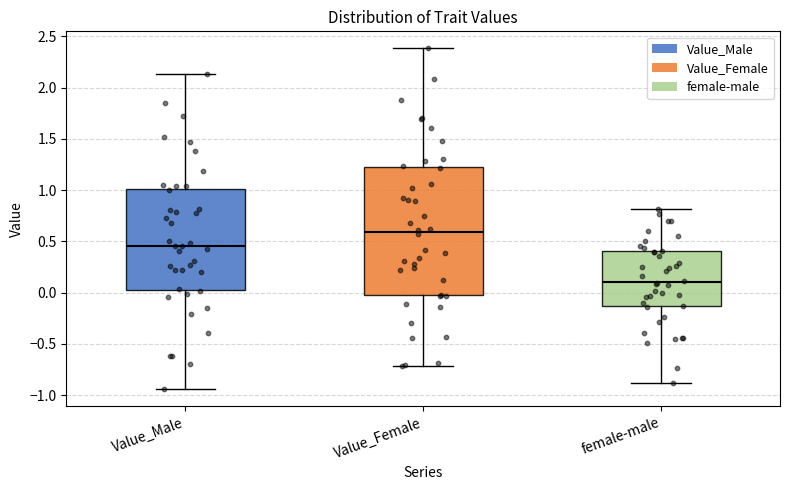

Reading left to right, read every box against the y-axis: the position of its median line, the range the box covers, and the ends of its whiskers. The values are not printed on the chart, so give them approximately, as read against the axis.

Value_Male: median 0.45, box 0.05 to 1.00, whiskers -0.95 to 2.15
Value_Female: median 0.60, box 0.00 to 1.20, whiskers -0.70 to 2.40
female-male: median 0.10, box -0.15 to 0.40, whiskers -0.90 to 0.80